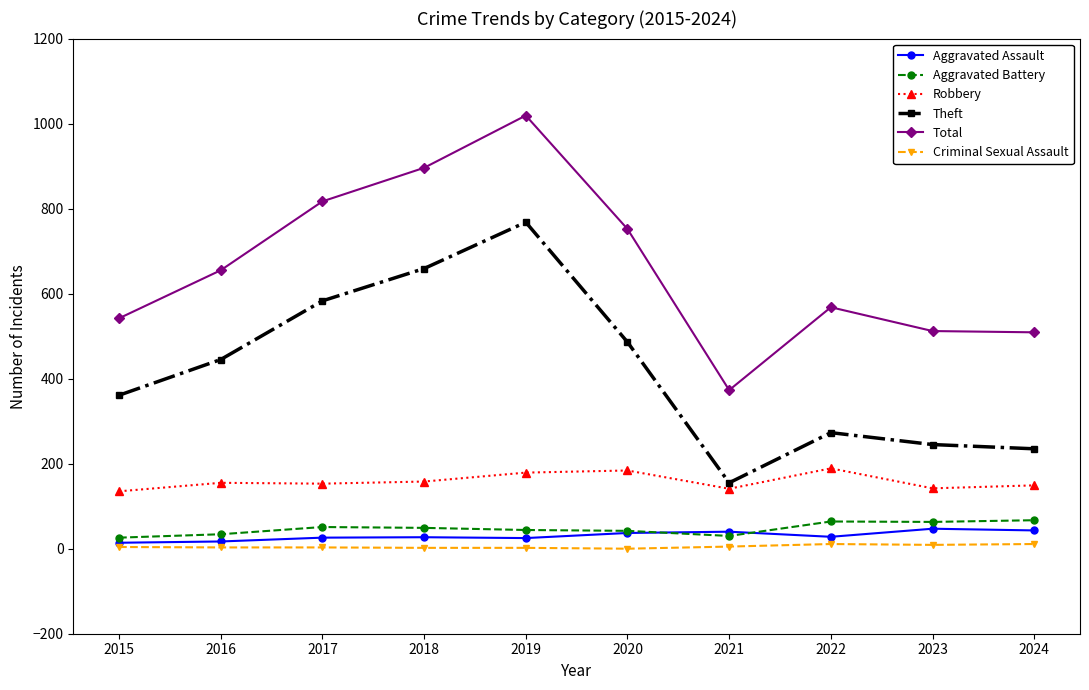

What is the value of the Aggravated Battery point at the 2nd from the left?

34